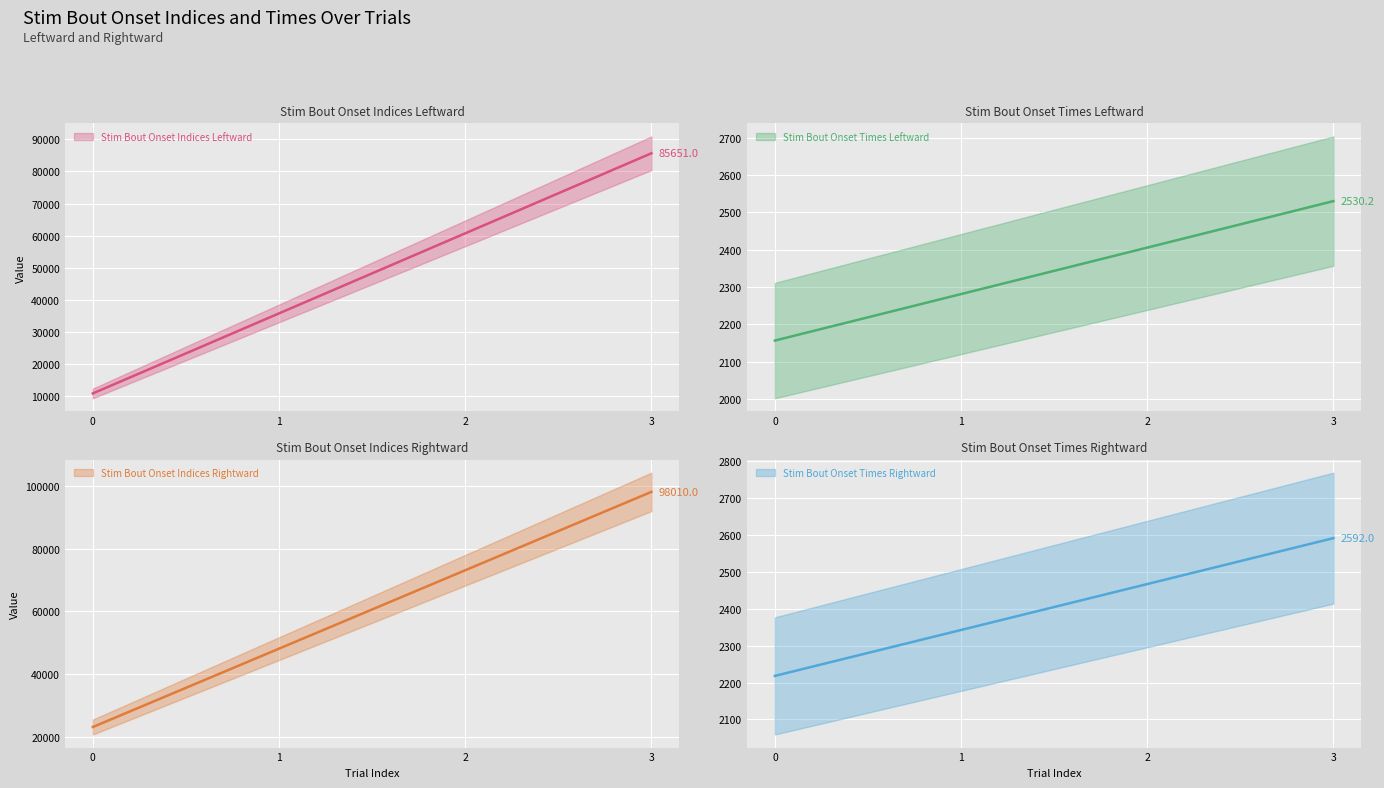

Which series has the widest spread of values?

Stim Bout Onset Indices Rightward